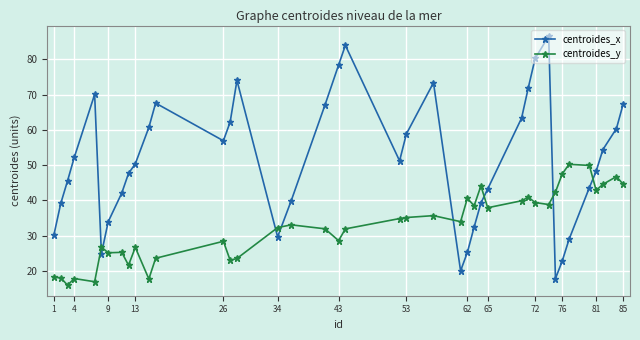

What is the minimum value for centroides_x?

17.8